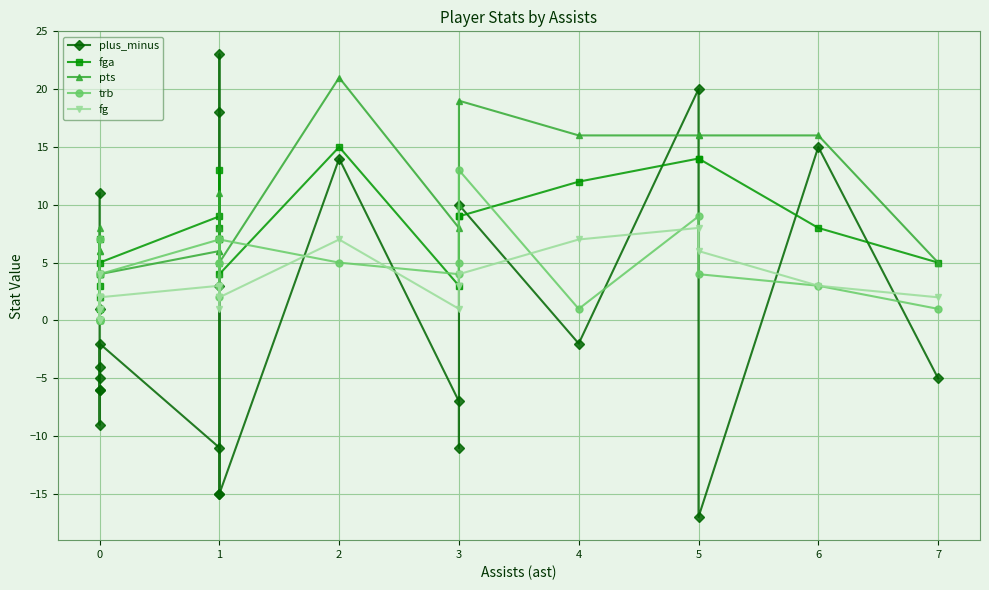

What are all the series names shown in the legend?

plus_minus, fga, pts, trb, fg